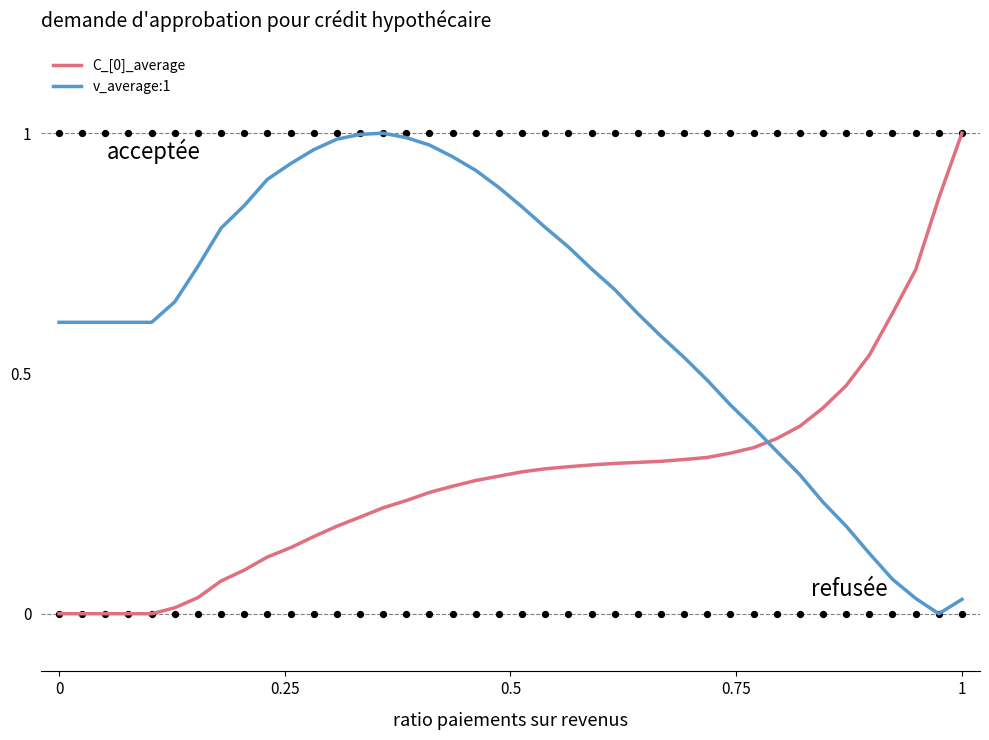

Is the value of C_[0]_average at 7 greater than the value of v_average:1 at 11?

No